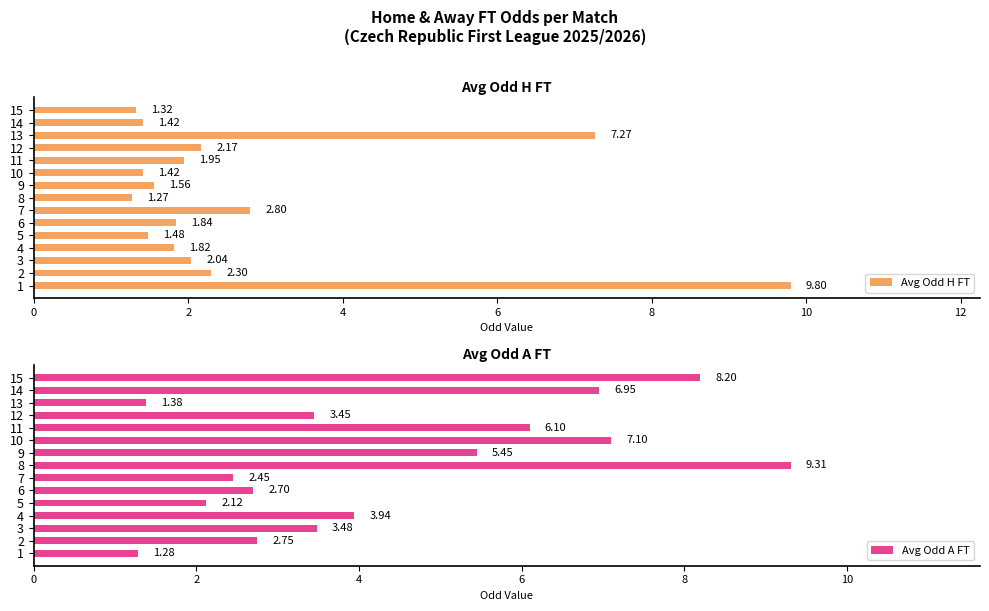

Which series has the largest total across all categories?

Avg Odd A FT